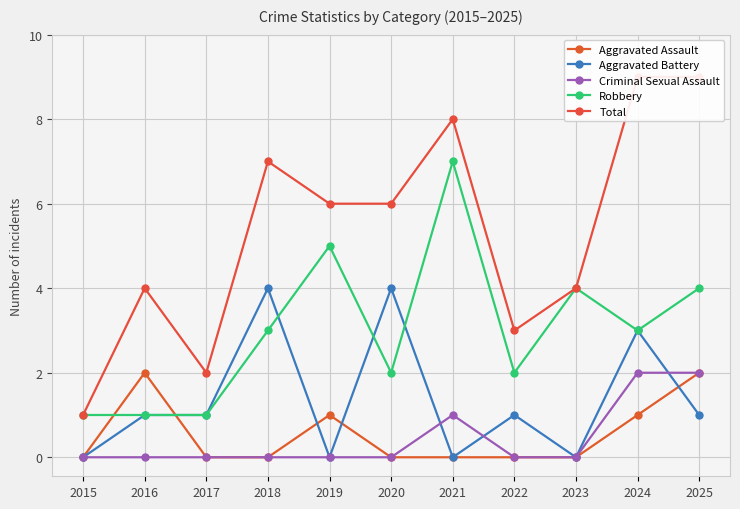

List the labels in order of Robbery value, largest first.

2021, 2019, 2023, 2025, 2018, 2024, 2020, 2022, 2015, 2016, 2017